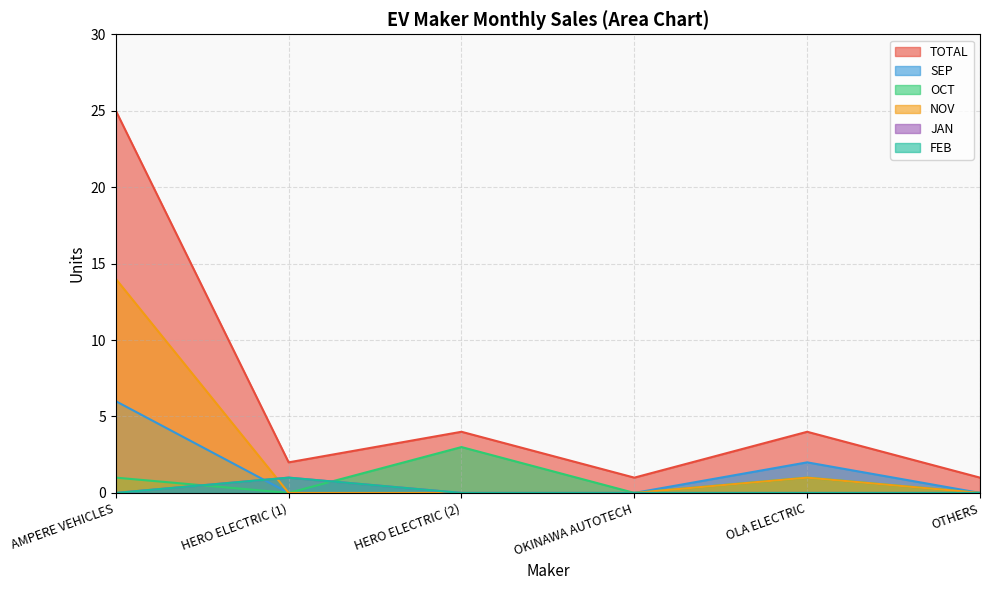

What is the label of the 5th point from the left?

OLA ELECTRIC